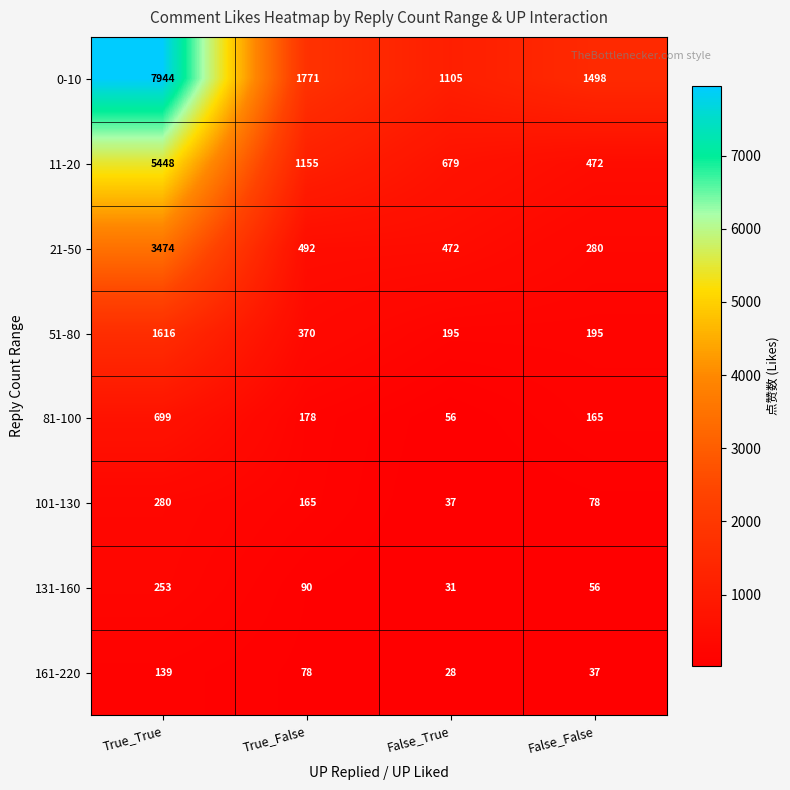

The 0-10 series shows 2059 at False_False. True or false?

False